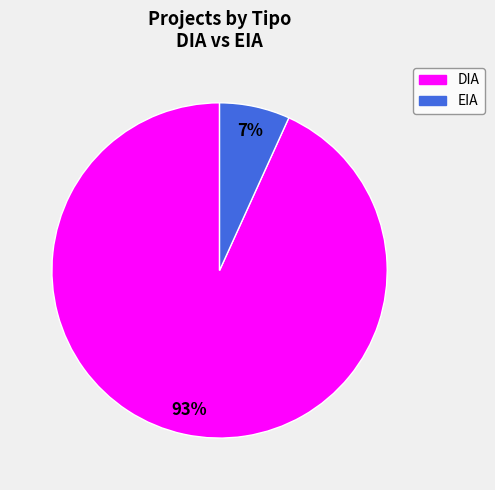

To the nearest percent, what percentage of the pie is EIA?

7%